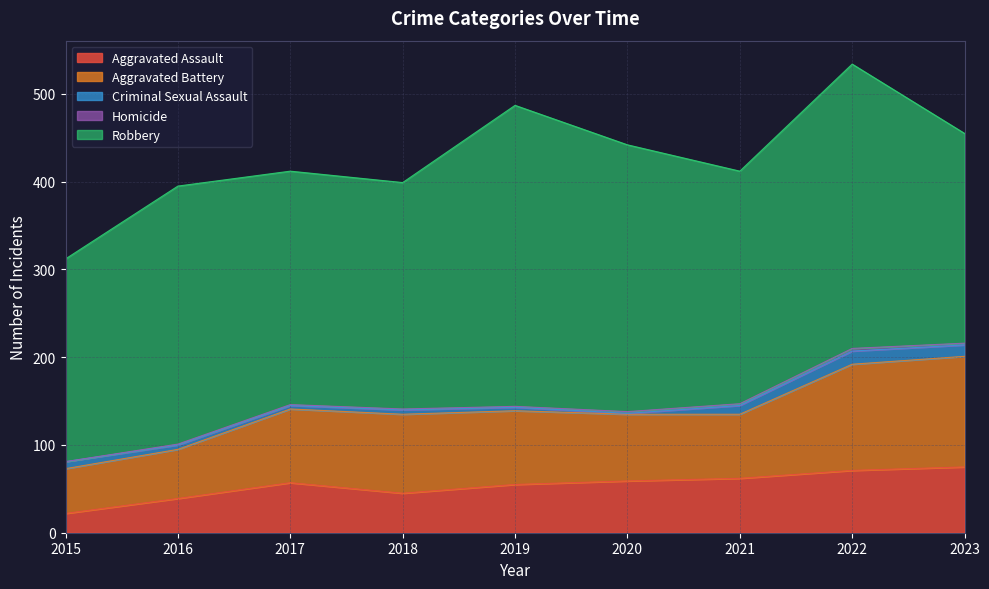

Reading left to right, extract all data points from this chart.

Aggravated Assault: 2015=22	2016=39	2017=57	2018=45	2019=55	2020=59	2021=62	2022=71	2023=75
Aggravated Battery: 2015=51	2016=56	2017=84	2018=90	2019=84	2020=76	2021=73	2022=121	2023=126
Criminal Sexual Assault: 2015=8	2016=5	2017=4	2018=5	2019=4	2020=1	2021=10	2022=15	2023=13
Homicide: 2015=0	2016=1	2017=1	2018=1	2019=1	2020=2	2021=2	2022=3	2023=2
Robbery: 2015=231	2016=294	2017=266	2018=258	2019=343	2020=304	2021=265	2022=324	2023=239